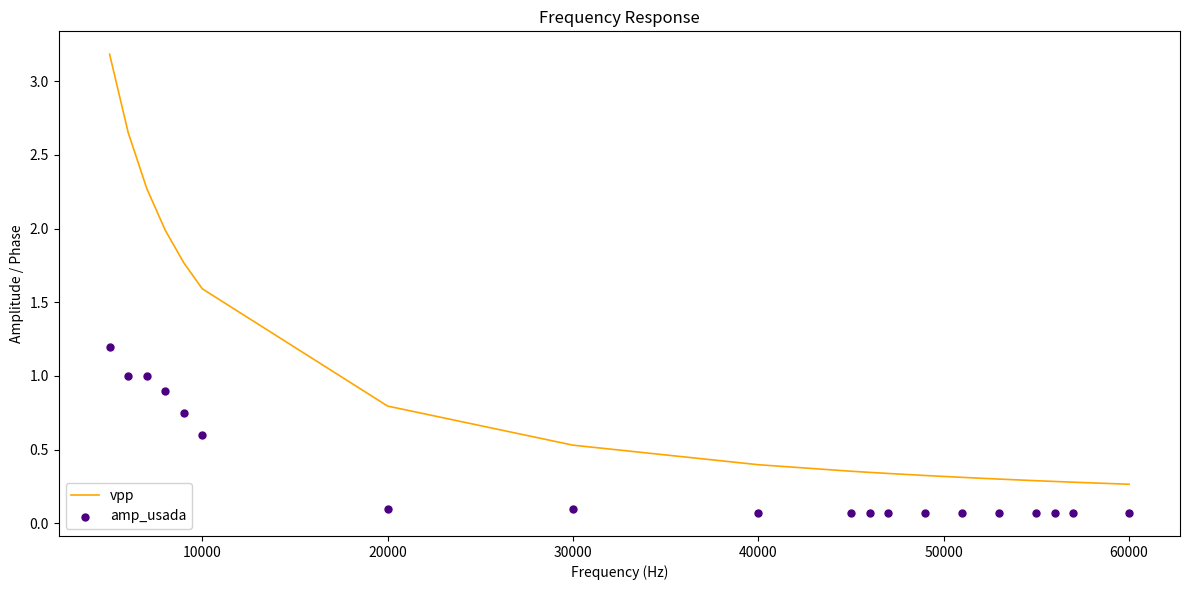

Which series has the largest total across all categories?

vpp